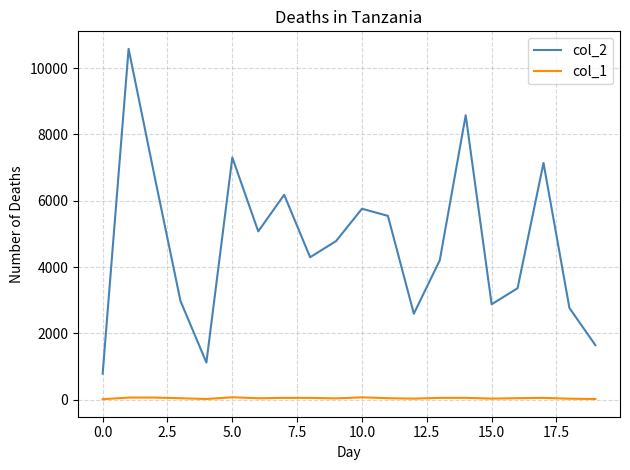

Which series has the largest total across all categories?

col_2